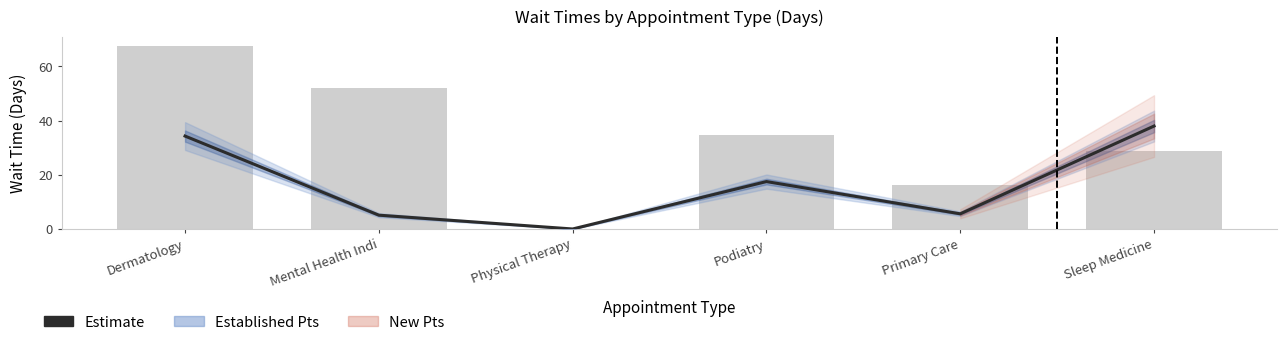

Which label corresponds to the smallest value in the chart?

Physical Therapy